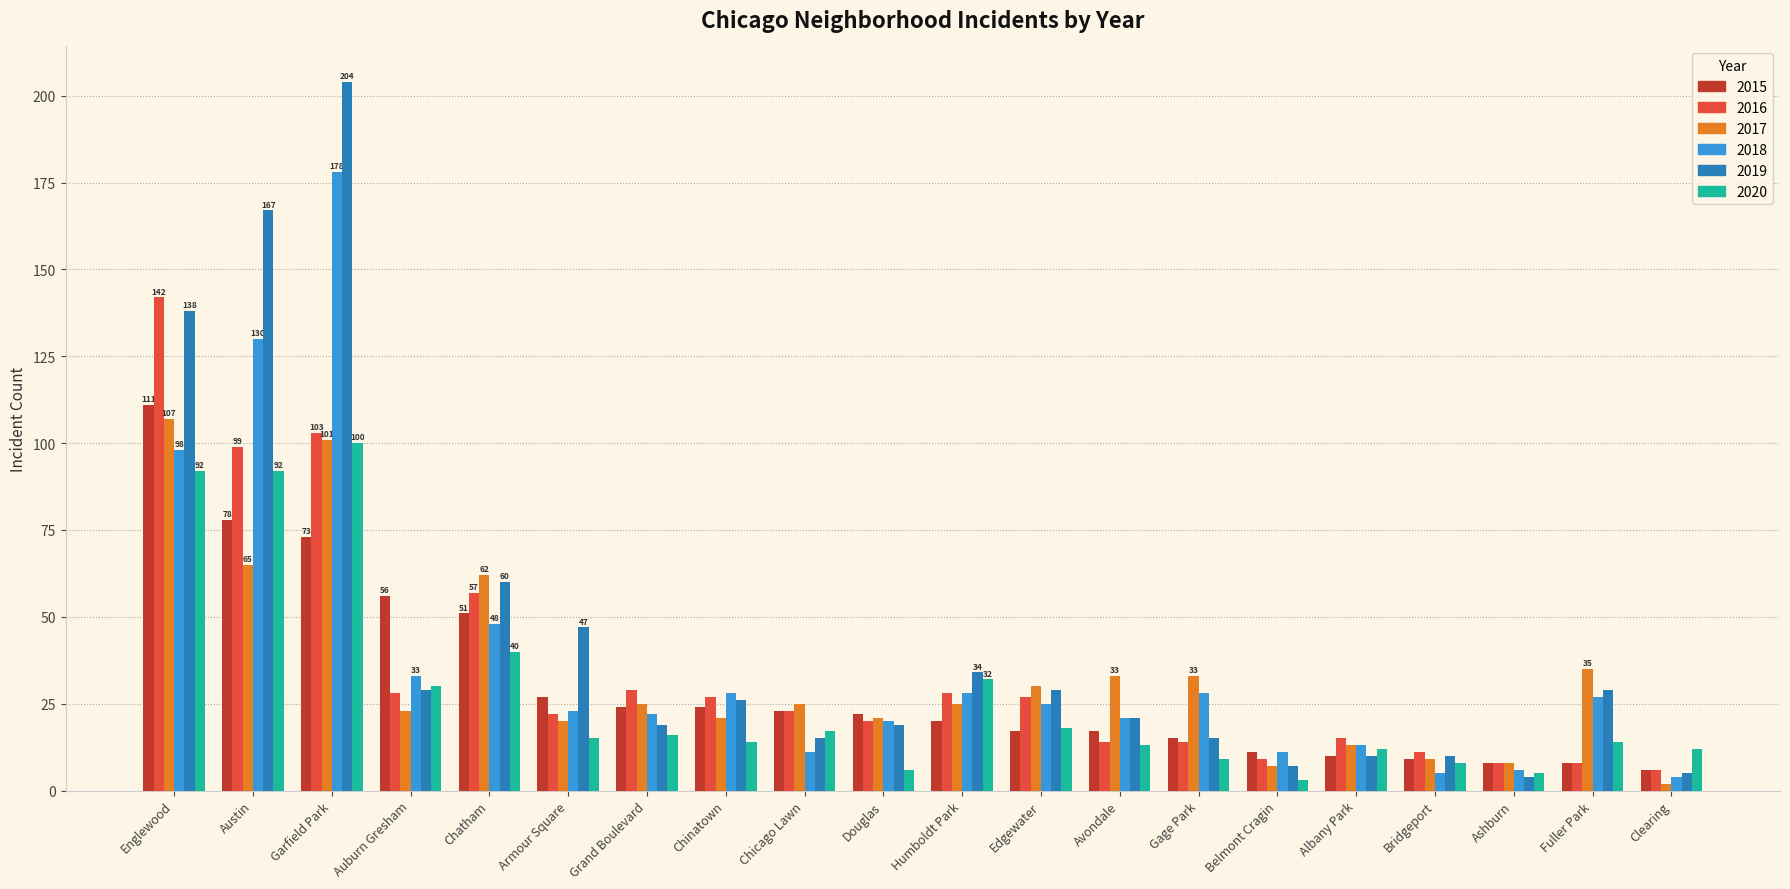

At which category is the sum across all series the highest?

Garfield Park